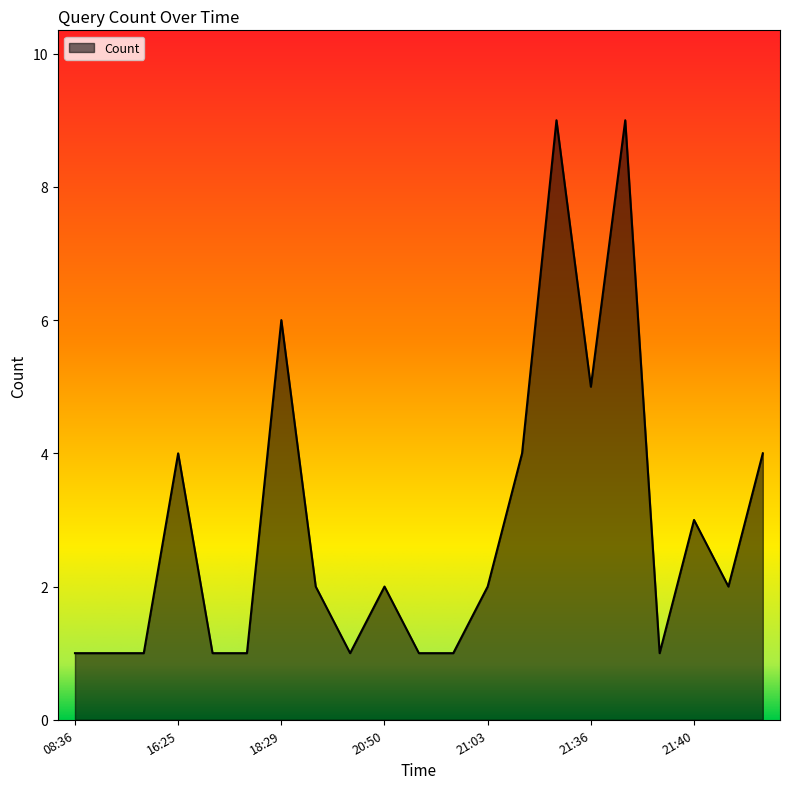

What is the maximum value shown in the chart?

9